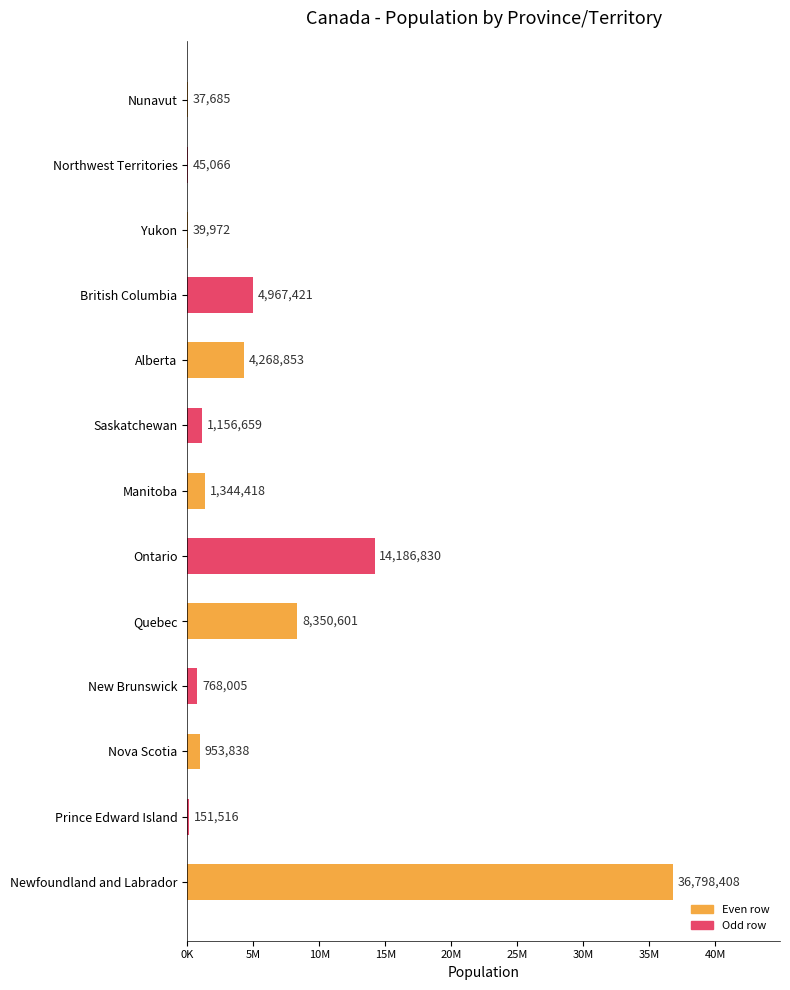

What is the sum of all values?

73069272